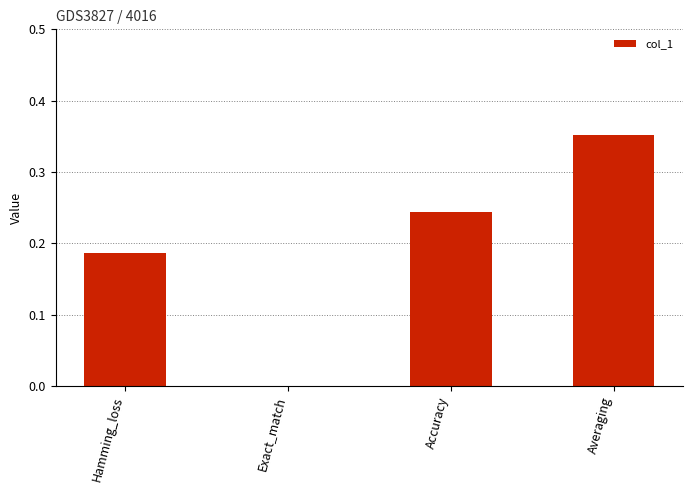

Between Accuracy and Exact_match, which is larger?

Accuracy